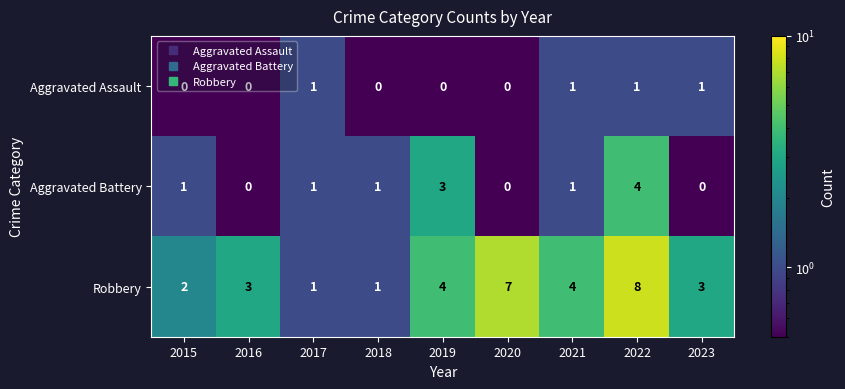

What is the sum of the Robbery values at 2015 and 2023?

5